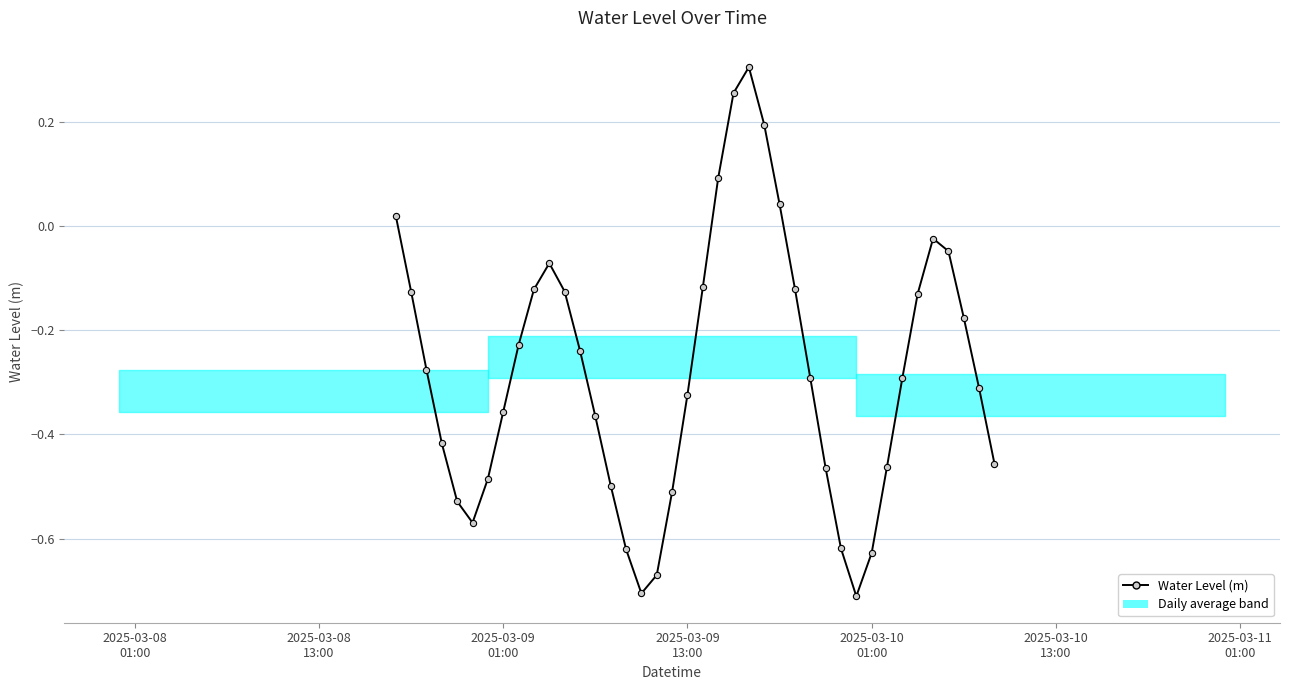

What is the sum of all values?

-11.2